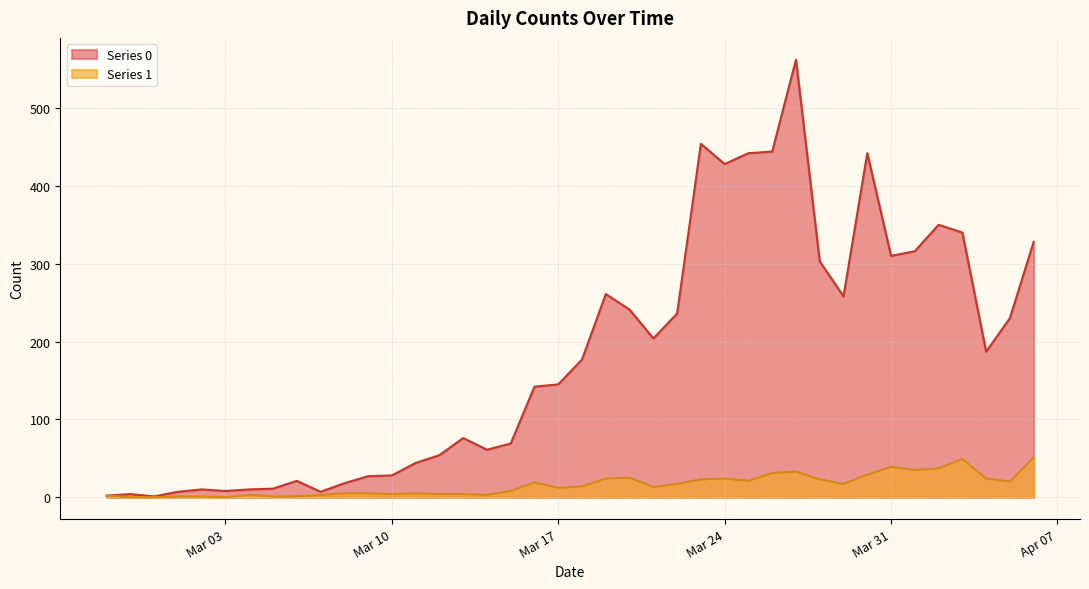

The Series 1 series shows 20 at 2020-04-05. True or false?

True